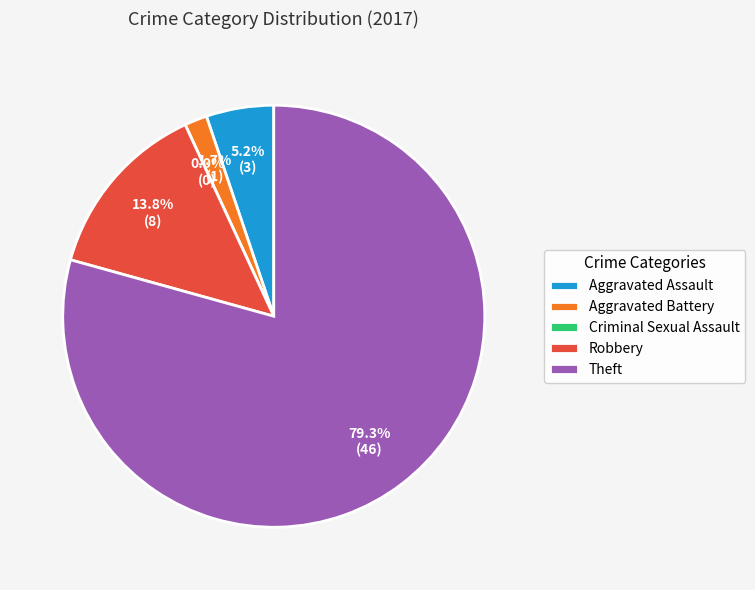

What is the ratio of the value at Theft to the value at Aggravated Battery?

46.0